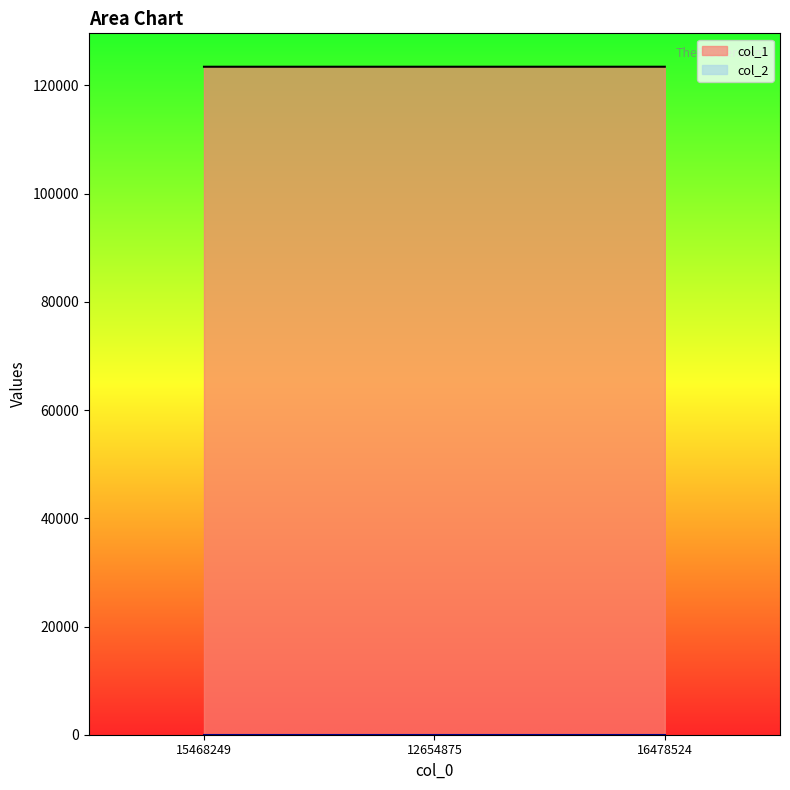

What is the label of the 3rd point from the left?

16478524